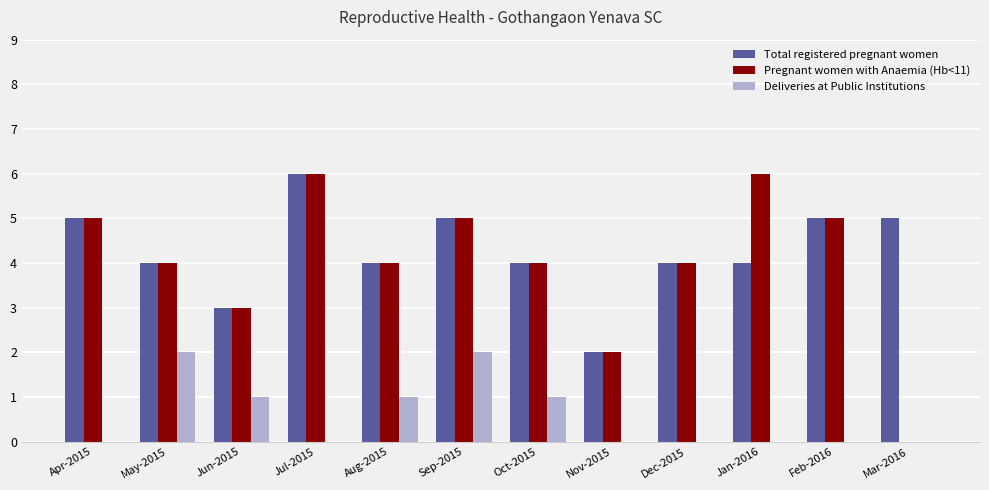

Count the number of categories in the chart.

12